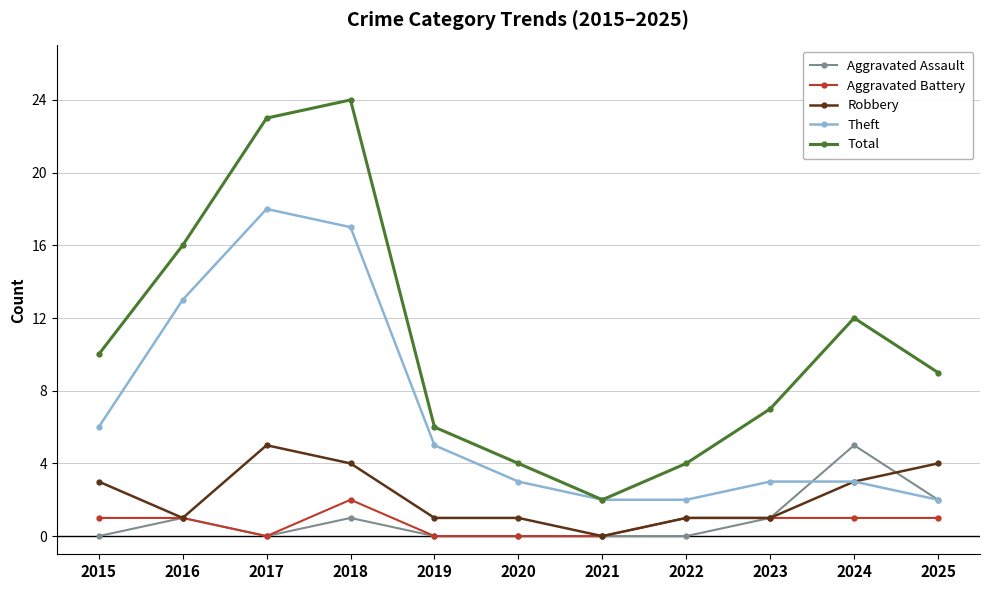

Between 2020 and 2025, which series saw the biggest shift?

Total